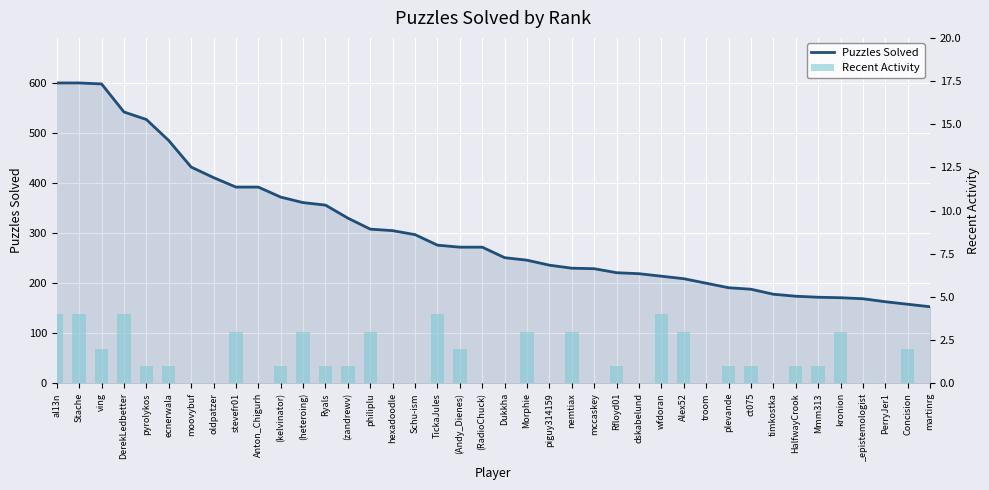

What is the value of the Puzzles Solved bar at the 22nd from the left?

246